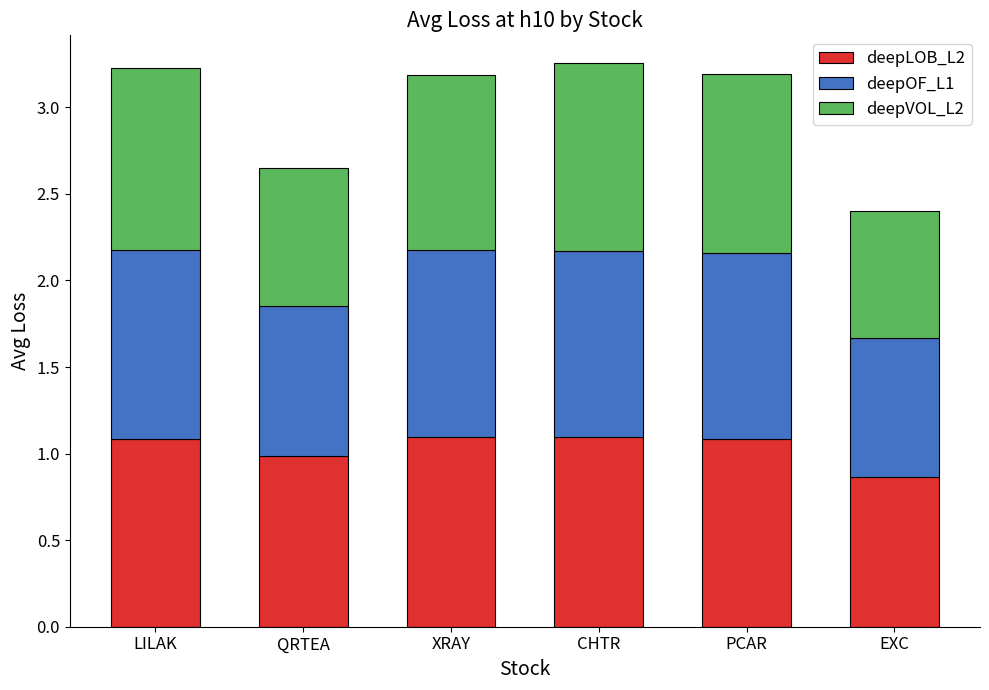

What is the total value across all series at LILAK?

3.2